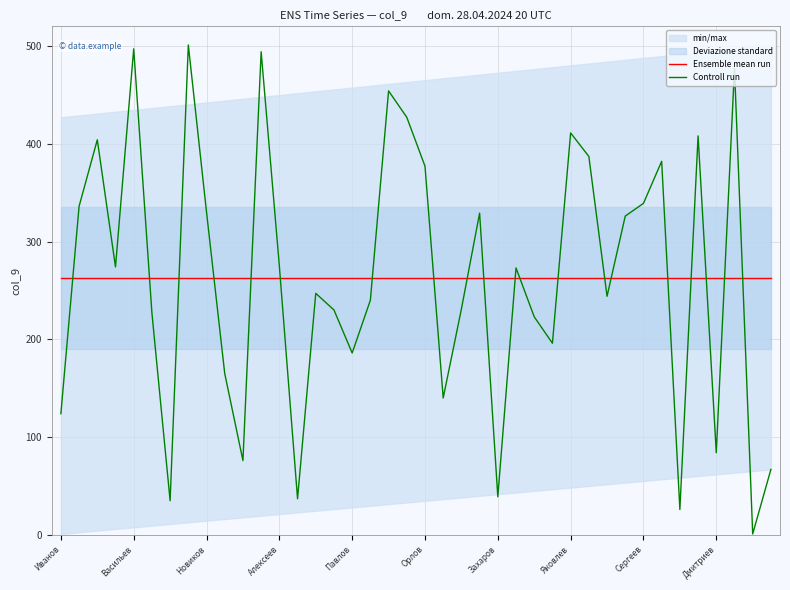

Does the chart have visible grid lines?

Yes